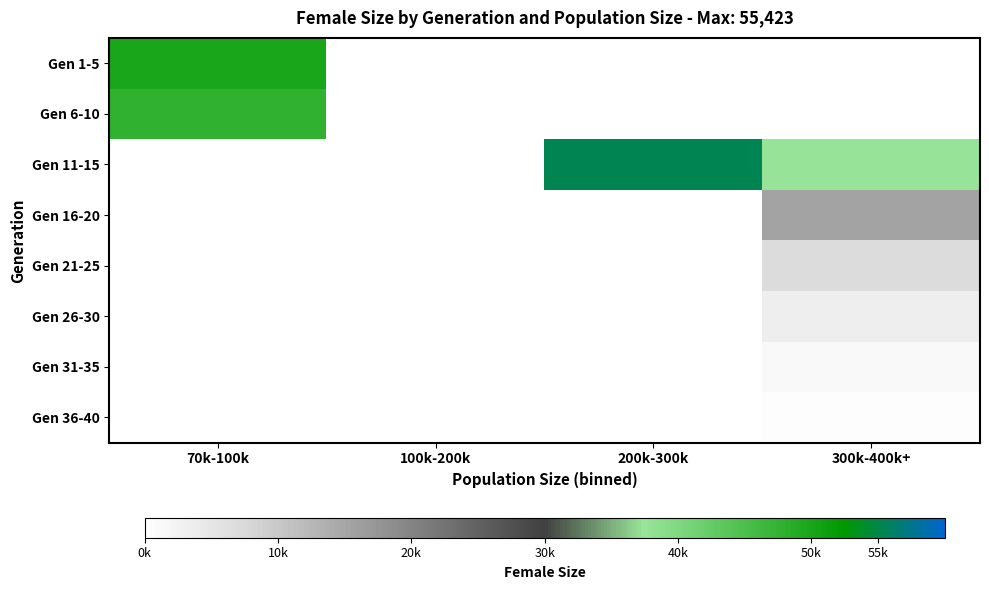

Which category has the highest value across all series?

200k-300k